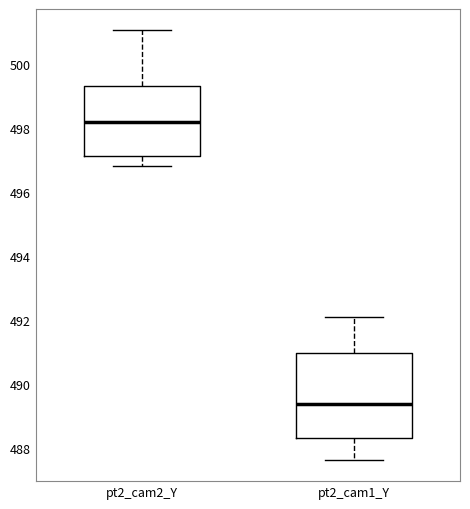

Reading left to right, transcribe this box plot: for each box, give where its median line is, the range the box spans, and where its two whiskers end, as read against the y-axis. The values are not printed on the chart, so give them approximately, as read against the axis.

pt2_cam2_Y: median 498.2, box 497.2 to 499.4, whiskers 496.8 to 501.0
pt2_cam1_Y: median 489.4, box 488.4 to 491.0, whiskers 487.6 to 492.2